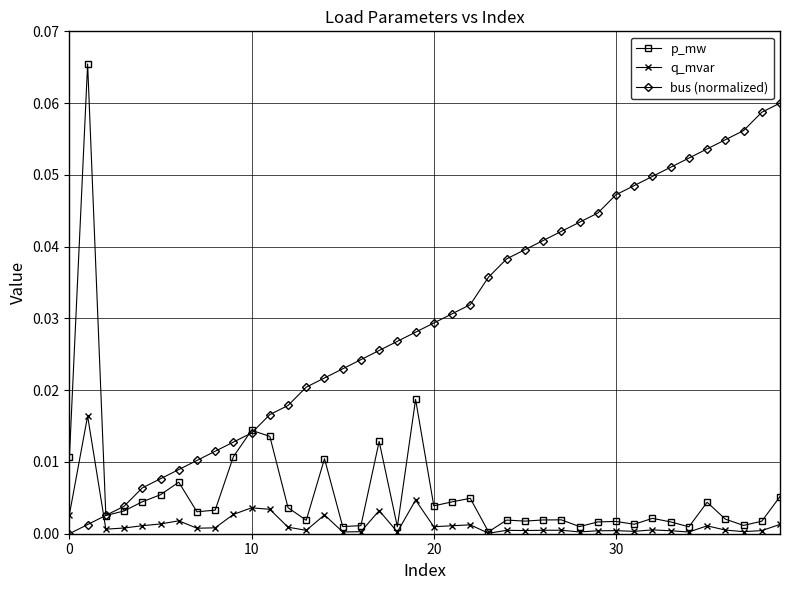

List the series in order of their peak value, highest first.

p_mw, bus (normalized), q_mvar